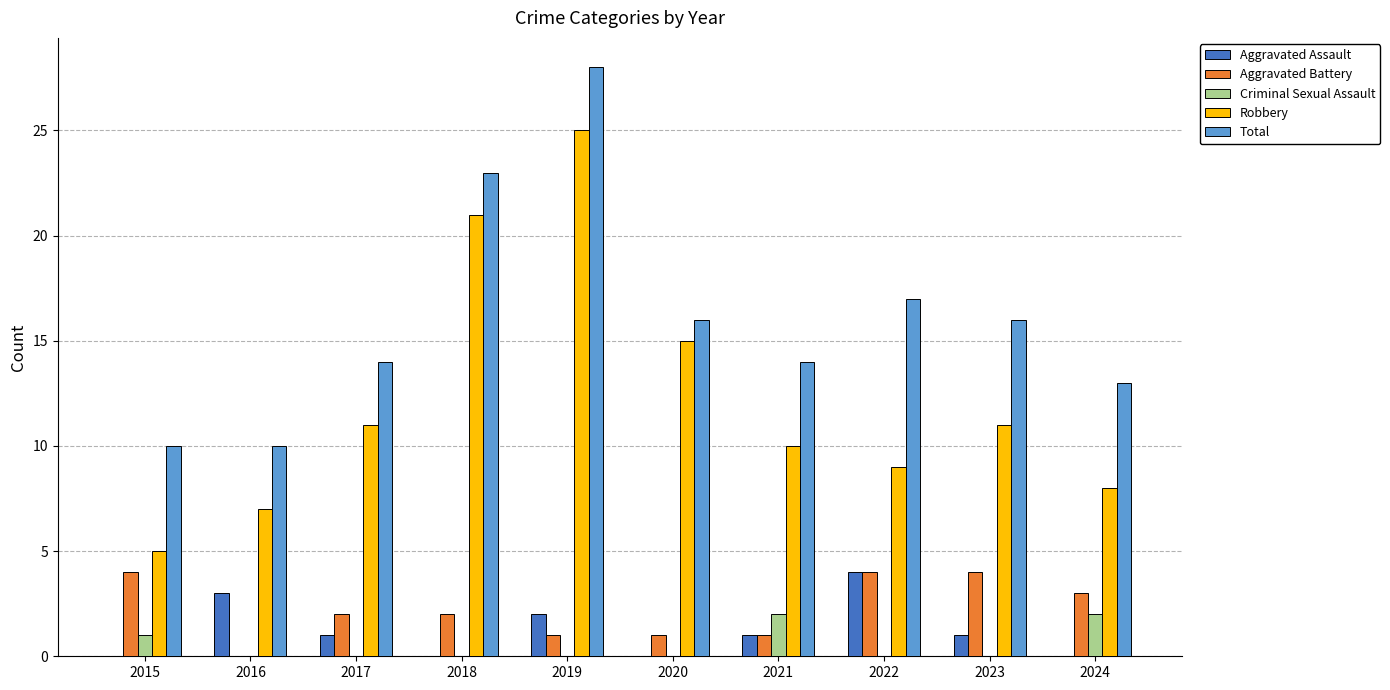

True or false: Robbery has a value of 19 at 2023.

False